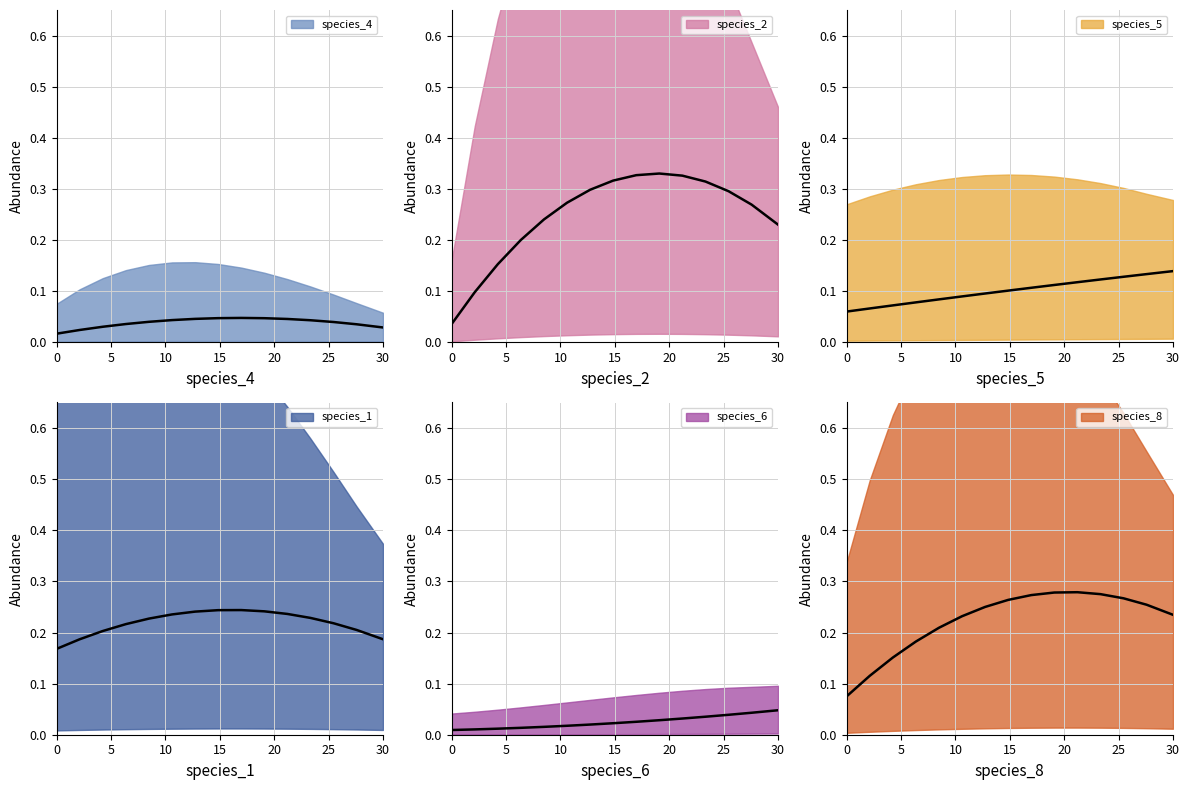

Where is the first local minimum for species_4?

2